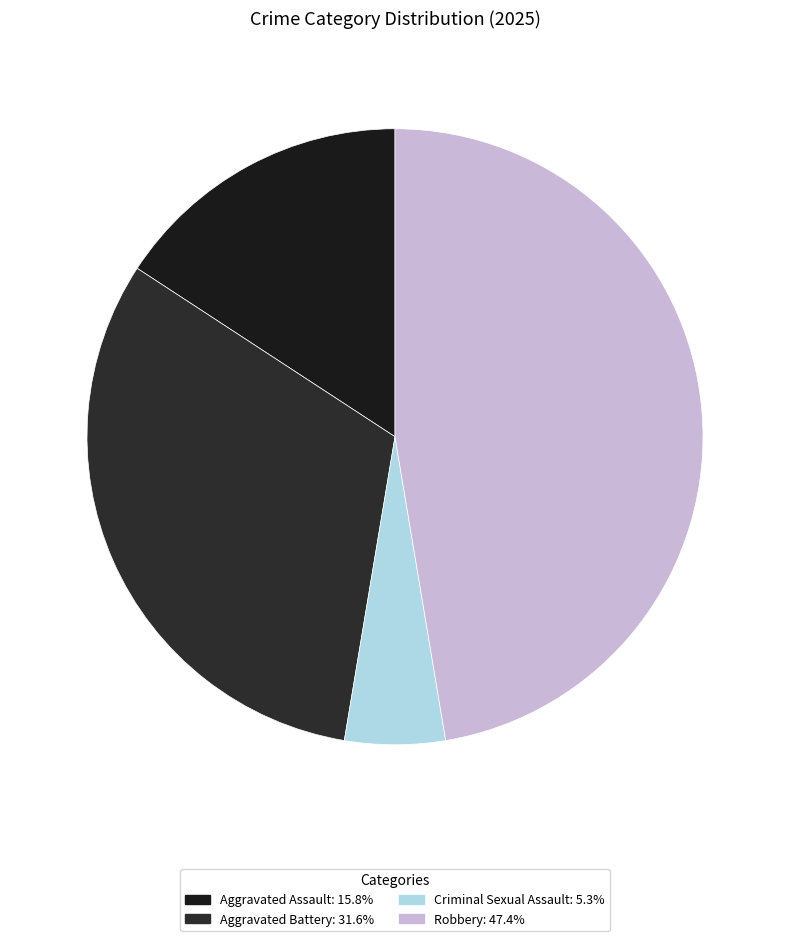

Is there a majority slice in this chart?

No